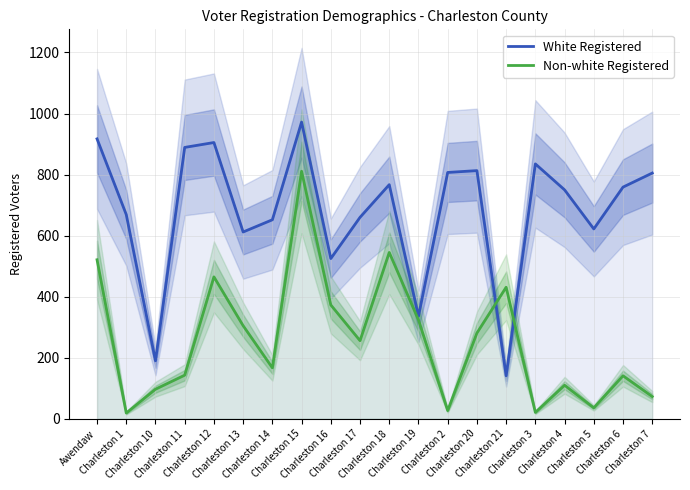

Reading right to left, list all the values displayed in this chart.

White Registered: Charleston 7=805	Charleston 6=759	Charleston 5=622	Charleston 4=750	Charleston 3=835	Charleston 21=141	Charleston 20=813	Charleston 2=807	Charleston 19=336	Charleston 18=767	Charleston 17=660	Charleston 16=525	Charleston 15=972	Charleston 14=652	Charleston 13=612	Charleston 12=905	Charleston 11=889	Charleston 10=190	Charleston 1=669	Awendaw=917
Non-white Registered: Charleston 7=73	Charleston 6=141	Charleston 5=36	Charleston 4=110	Charleston 3=21	Charleston 21=431	Charleston 20=281	Charleston 2=27	Charleston 19=324	Charleston 18=545	Charleston 17=256	Charleston 16=373	Charleston 15=811	Charleston 14=167	Charleston 13=305	Charleston 12=465	Charleston 11=143	Charleston 10=97	Charleston 1=19	Awendaw=521